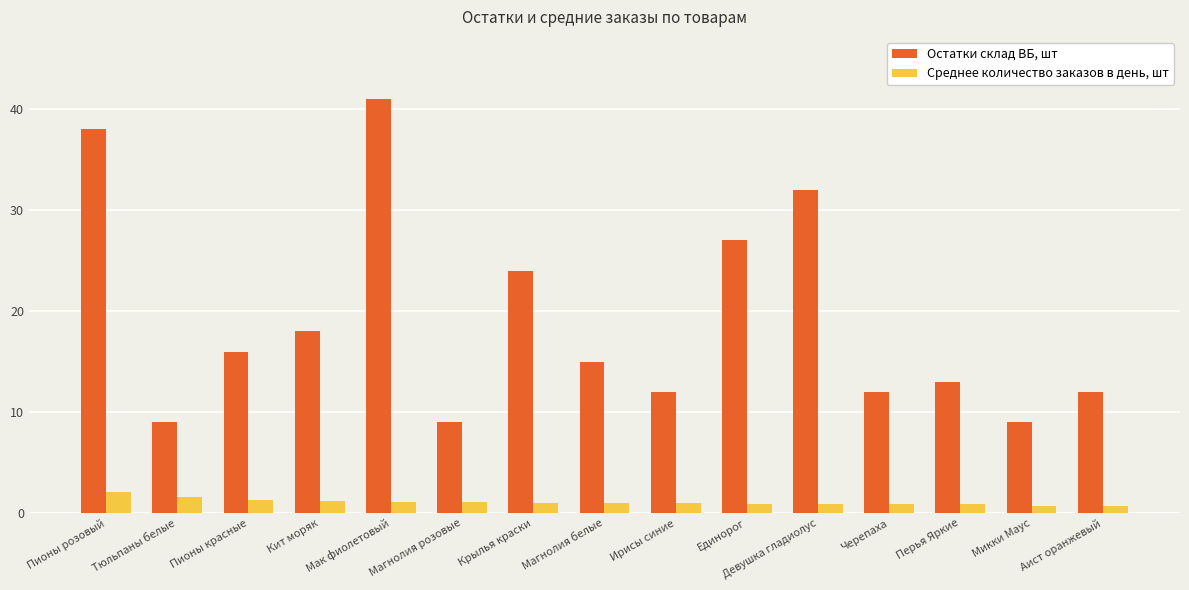

What is the average value of the Остатки склад ВБ, шт series?

19.1